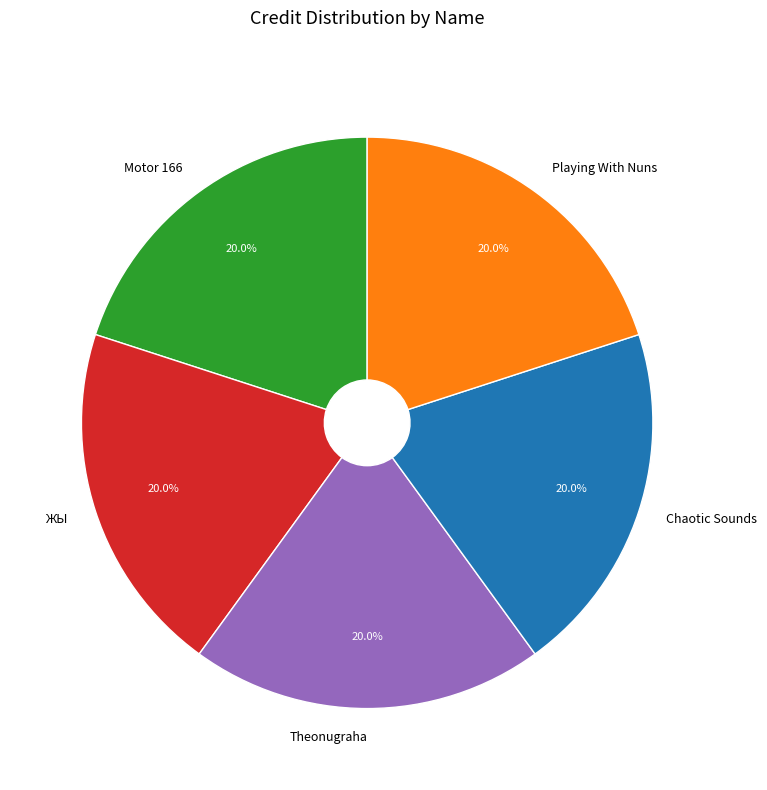

Approximately how many times larger is the value at Theonugraha compared to Chaotic Sounds?

1.0